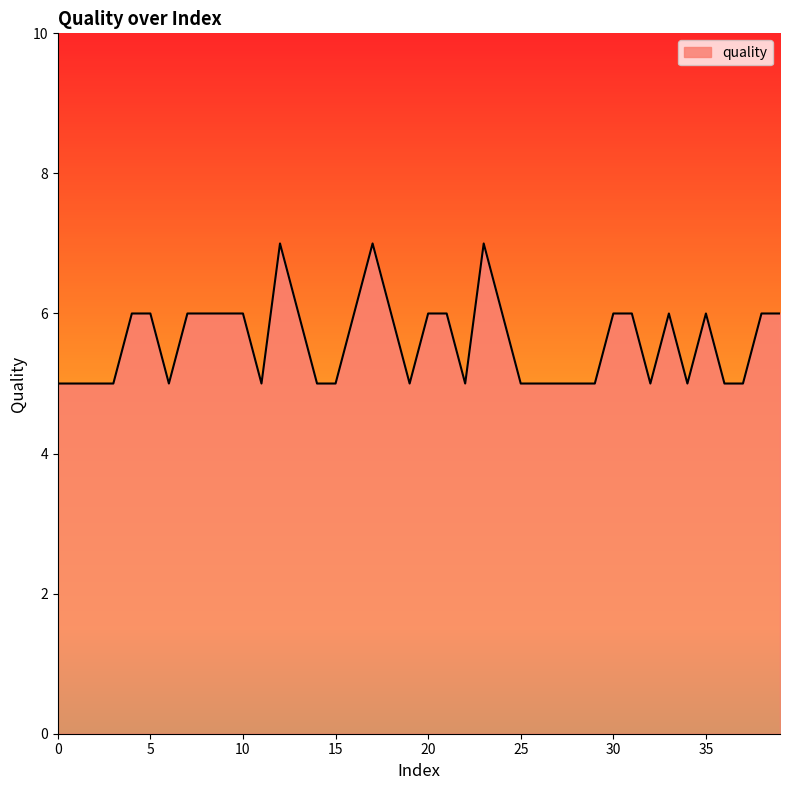

What is the smallest value displayed?

5